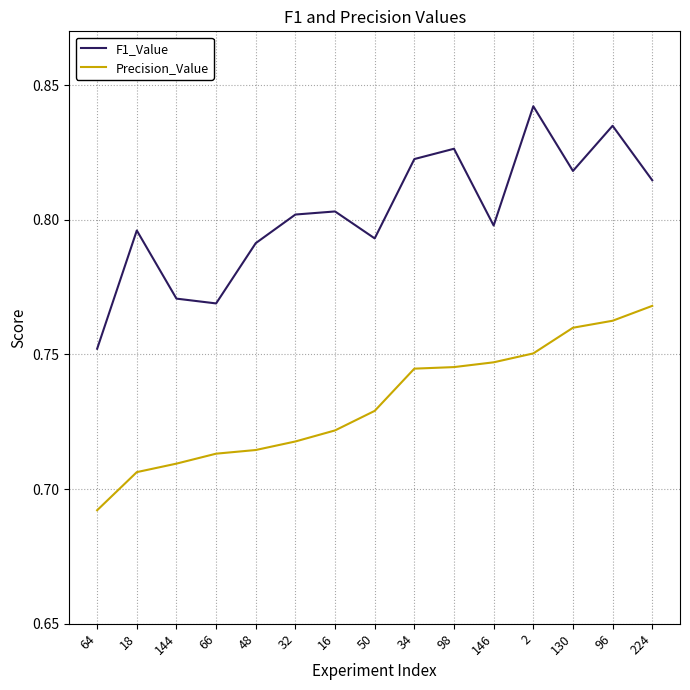

At how many categories does at least one series exceed 0?

15